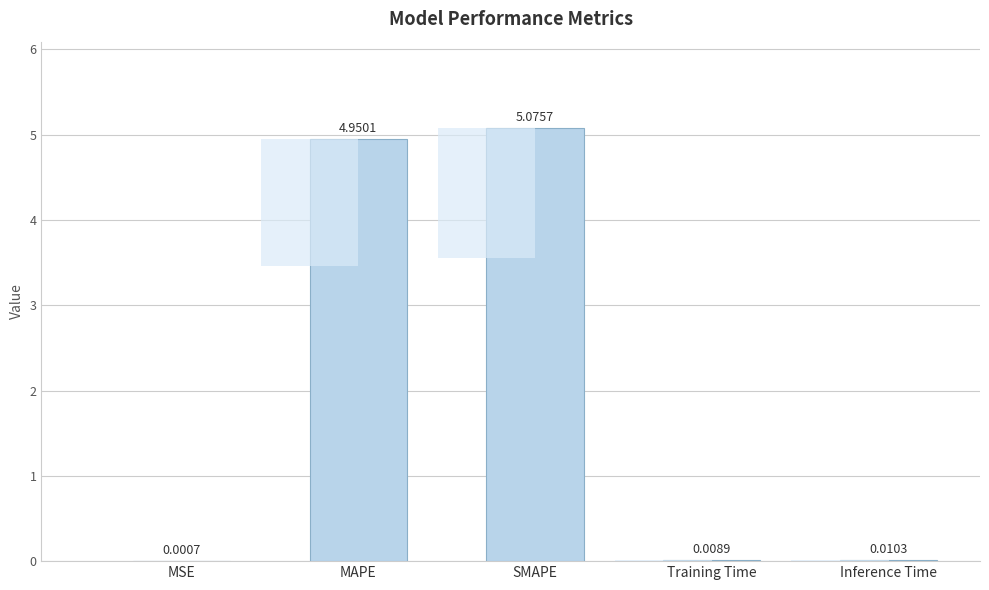

Reading left to right, what are all the values shown in this chart?

MSE=0.0	MAPE=5.0	SMAPE=5.1	Training Time=0.0	Inference Time=0.0